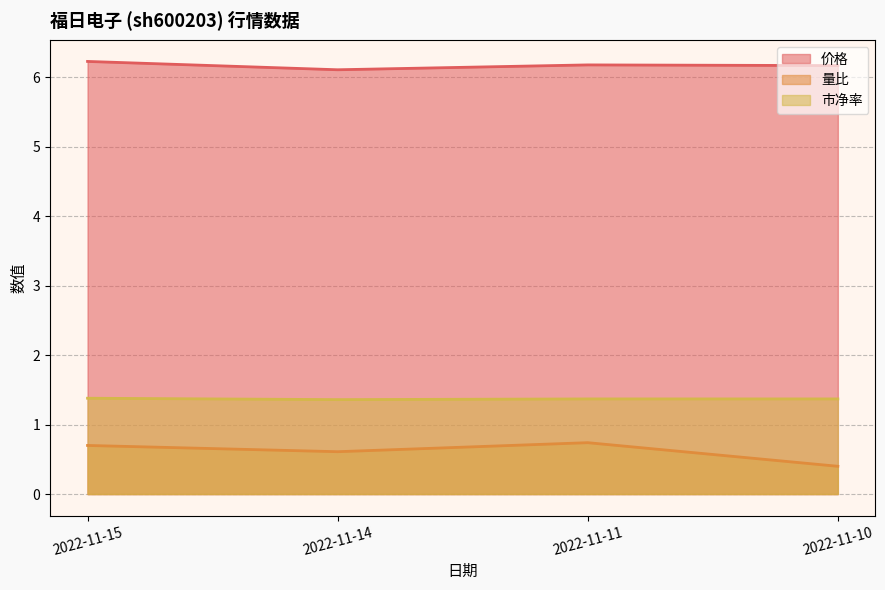

The value of 量比 at 2022-11-11 is 1.2. True or false?

False